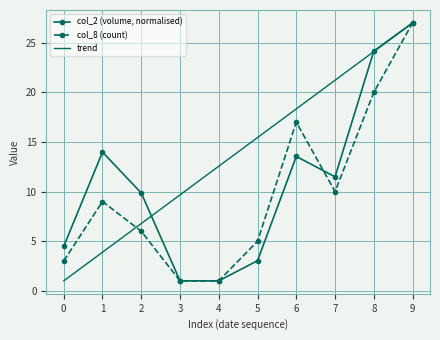

Where do trend and col_8 (count) first cross each other?

1 and 2